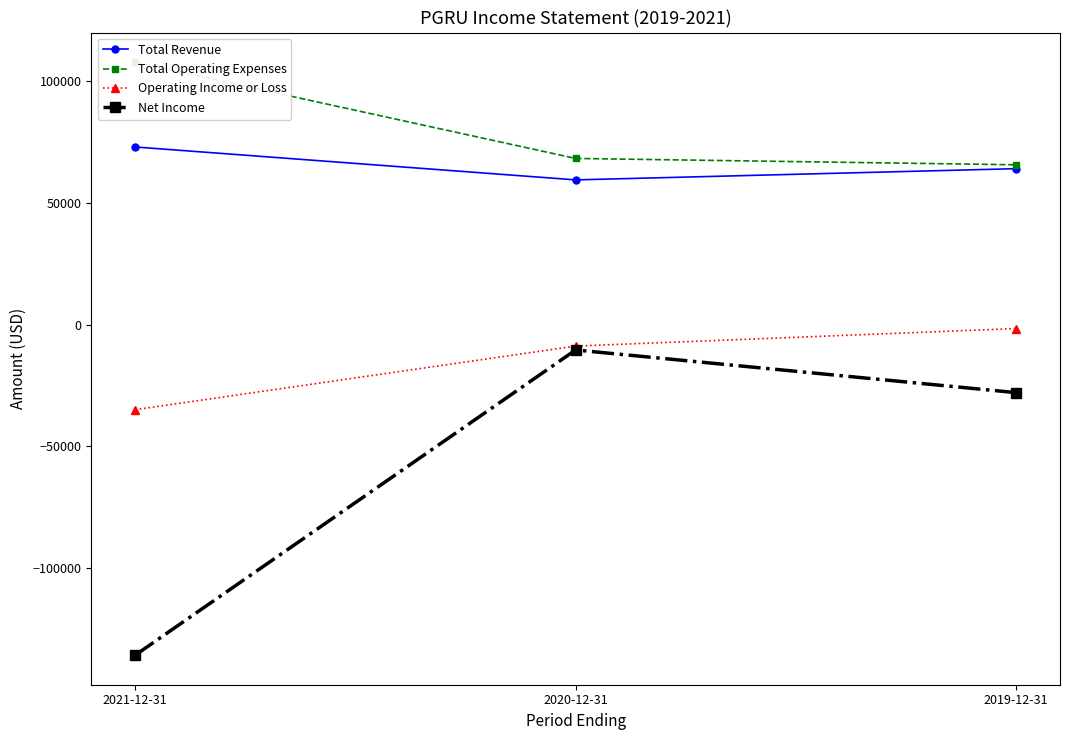

What is the difference between the highest and lowest values at 2019-12-31?

93500